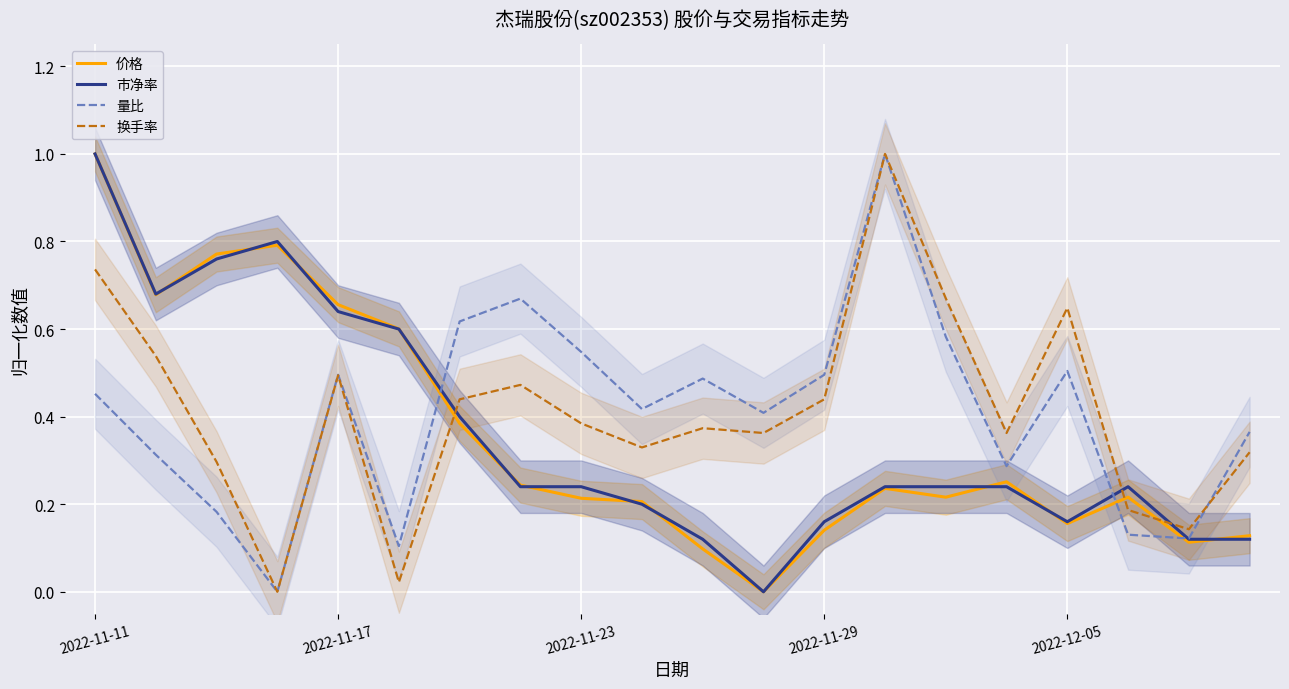

What is the approximate value of 量比 at 14?

0.6